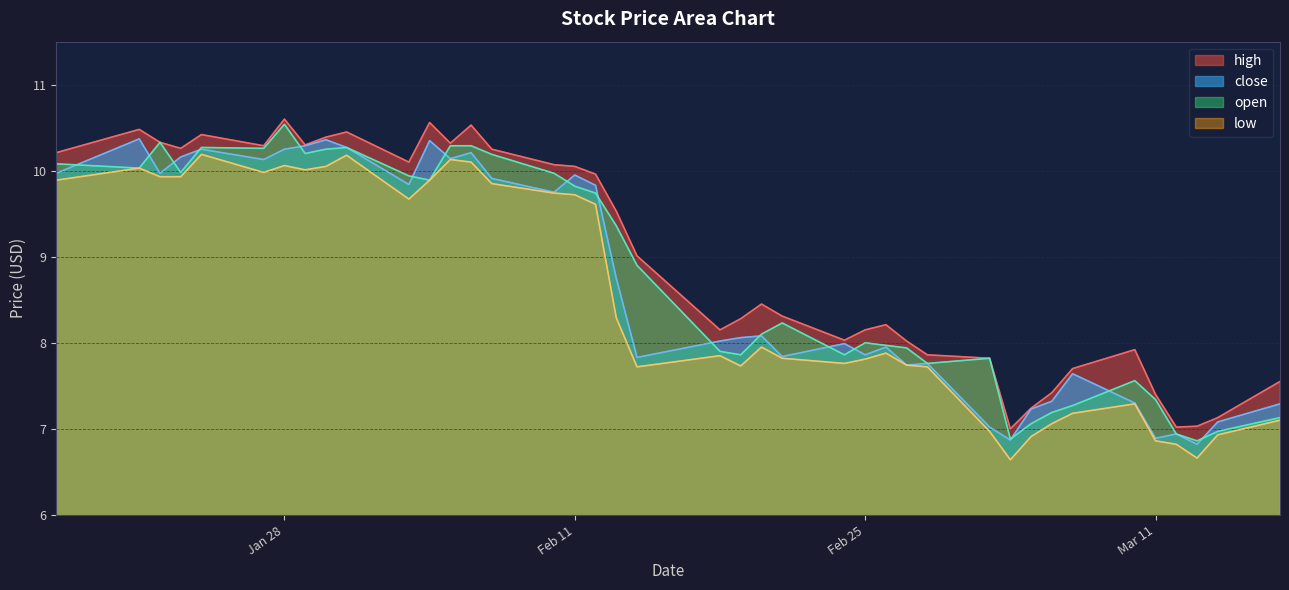

What is the sum of the close values at 2025-02-26 and 2025-01-17?

17.9